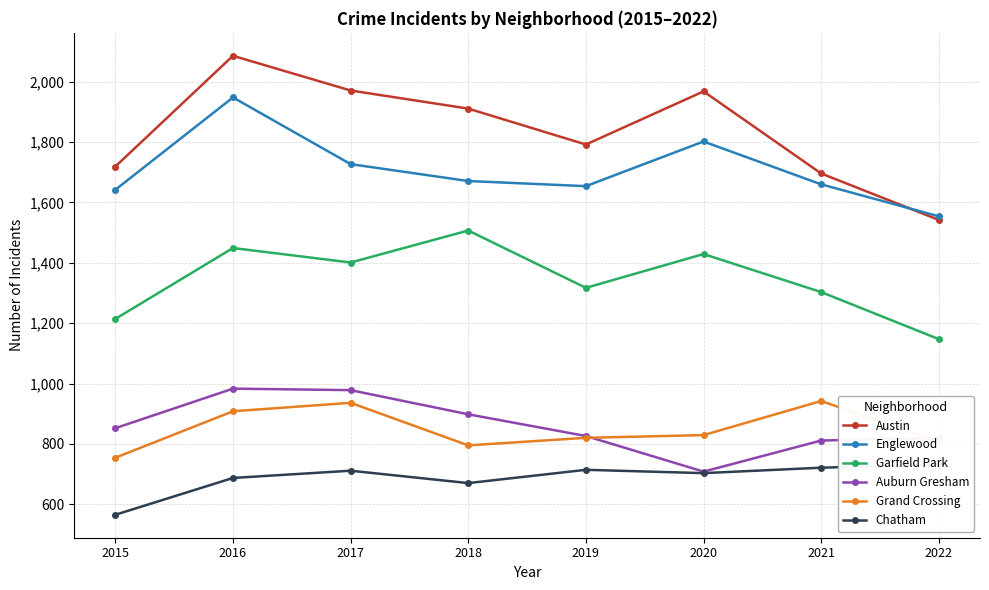

Which series changed the most between 2015 and 2019?

Chatham